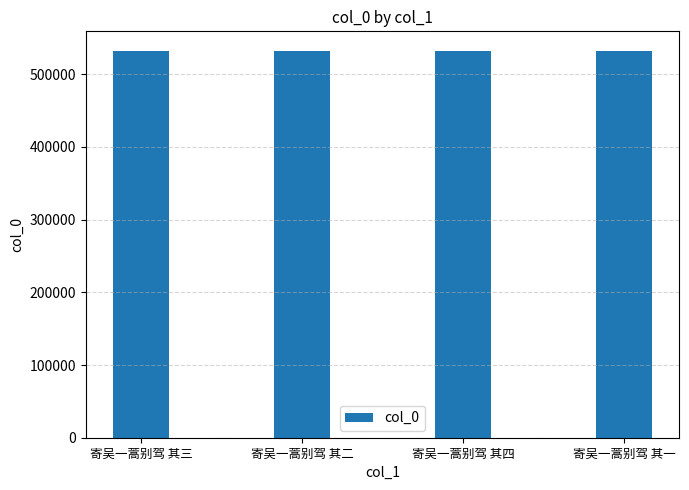

The chart shows a value of 532354 at 寄吴一蒿别驾 其三. True or false?

True